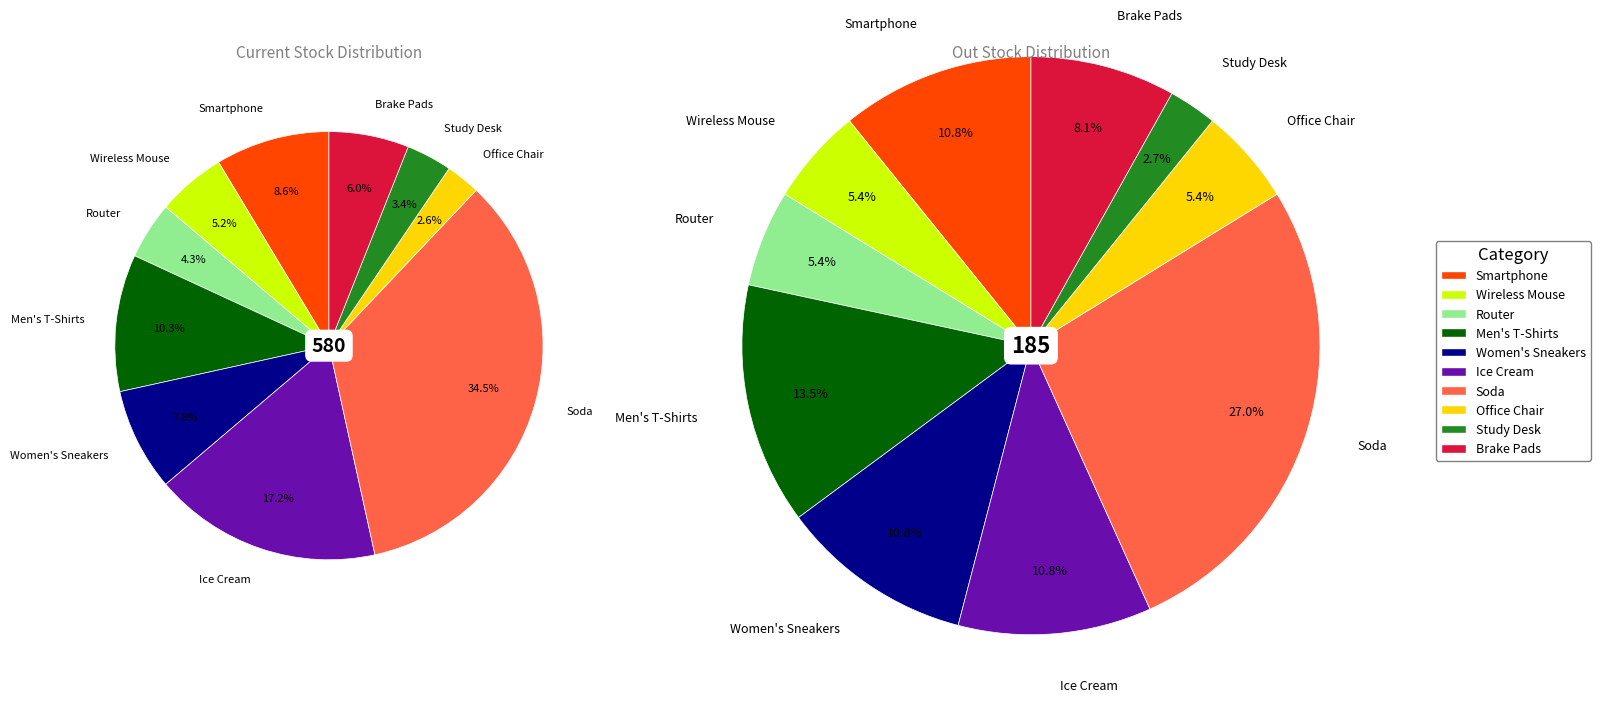

Which category has the biggest portion of the pie?

Soda